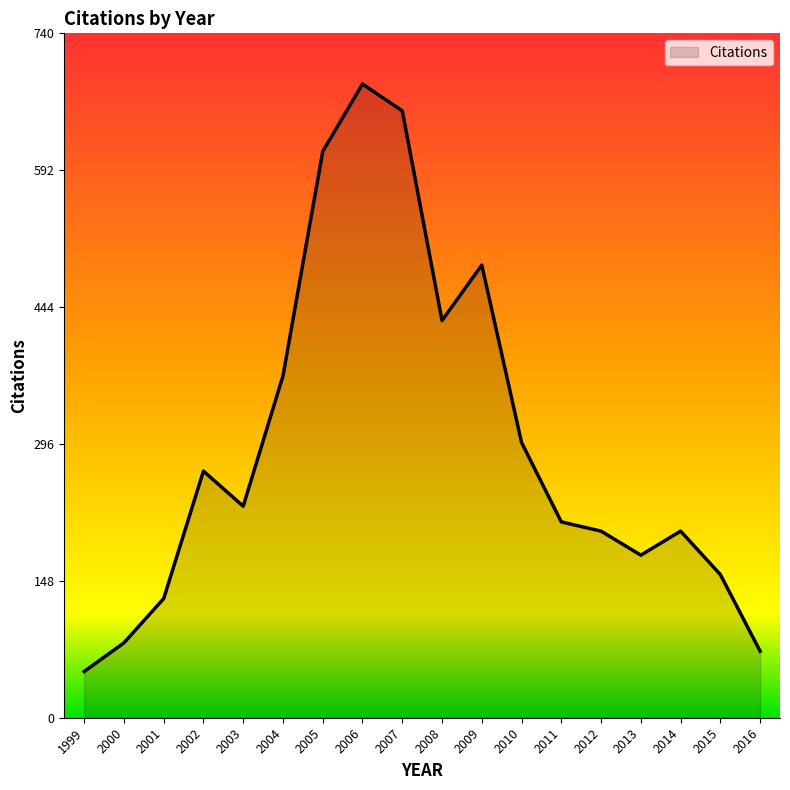

The value at 2011 is 51. True or false?

False